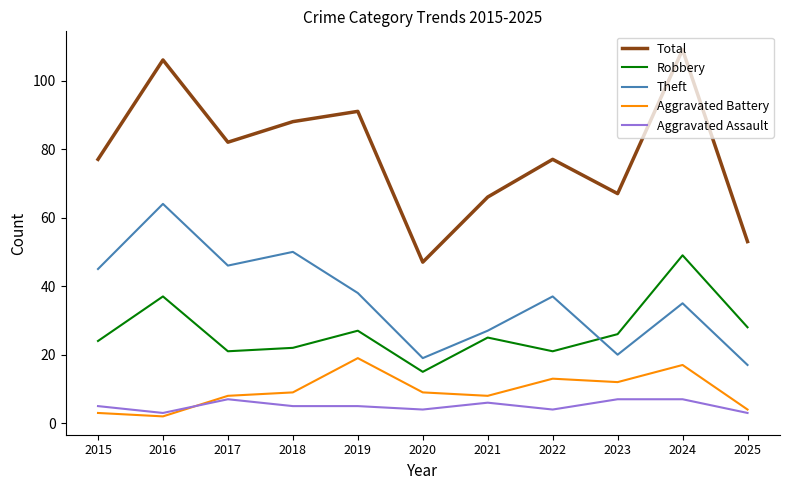

Which series has the largest range (max minus min)?

Total